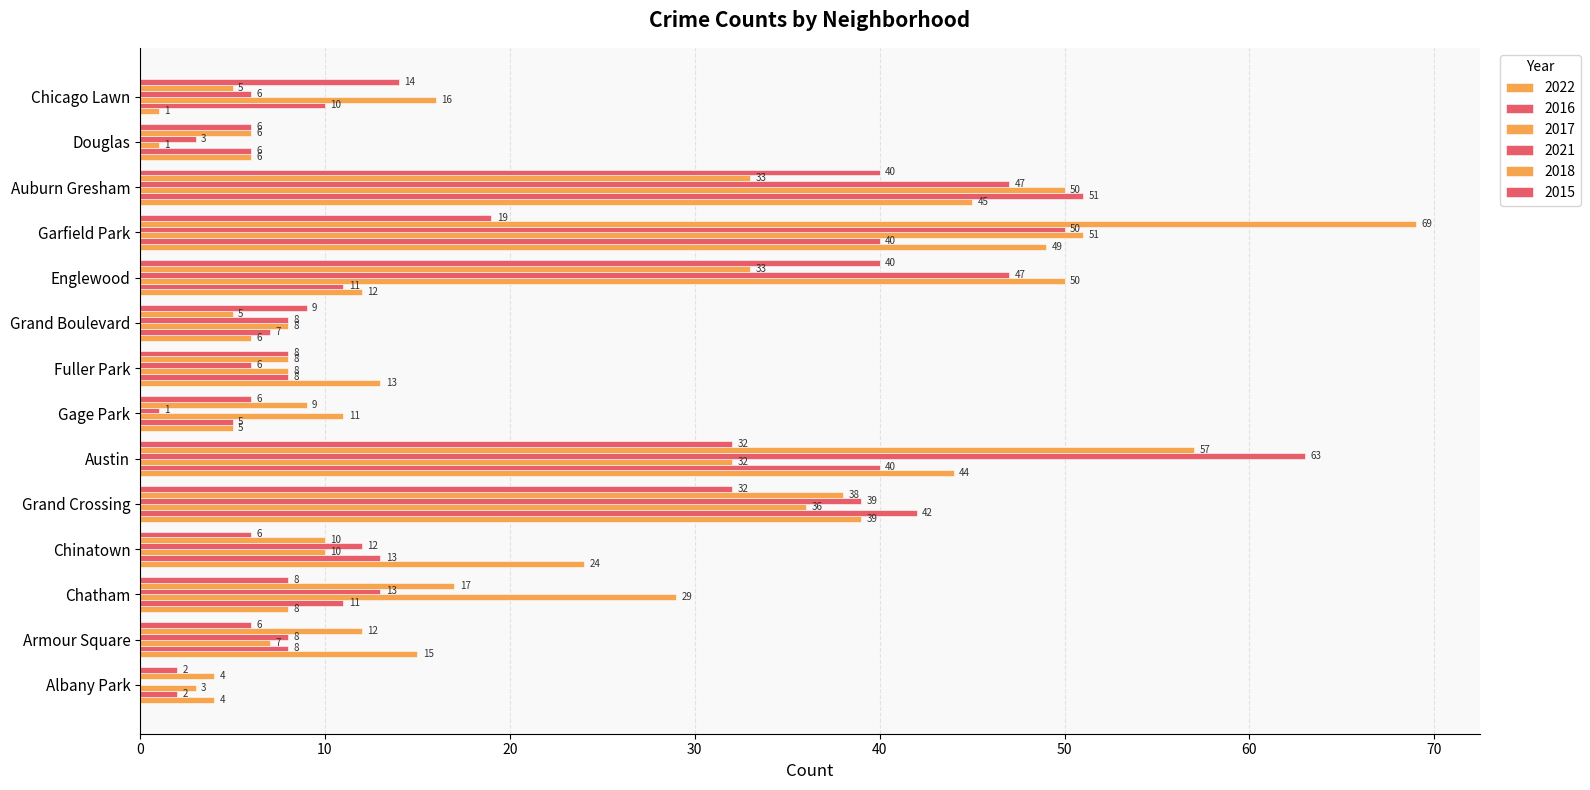

Count the number of categories in the chart.

14